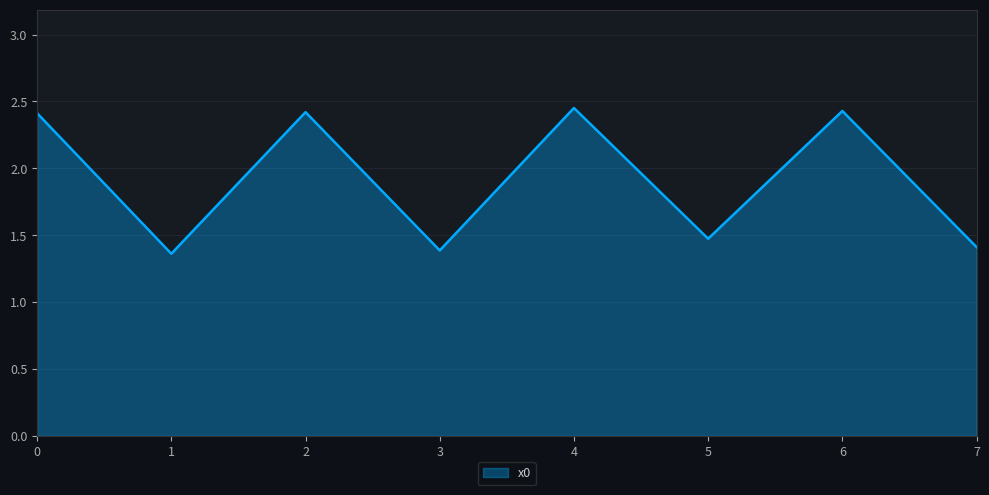

What value does the data have at 6?

2.4